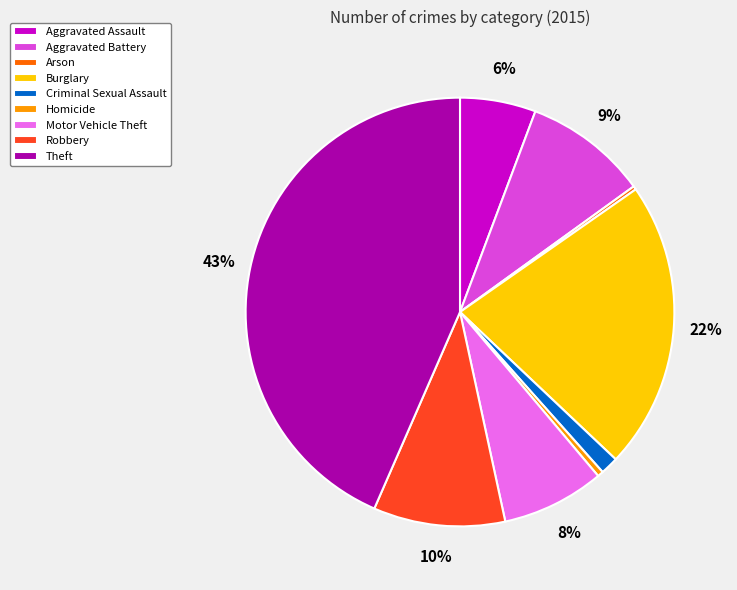

The Aggravated Assault slice represents 1% of the pie. True or false?

False